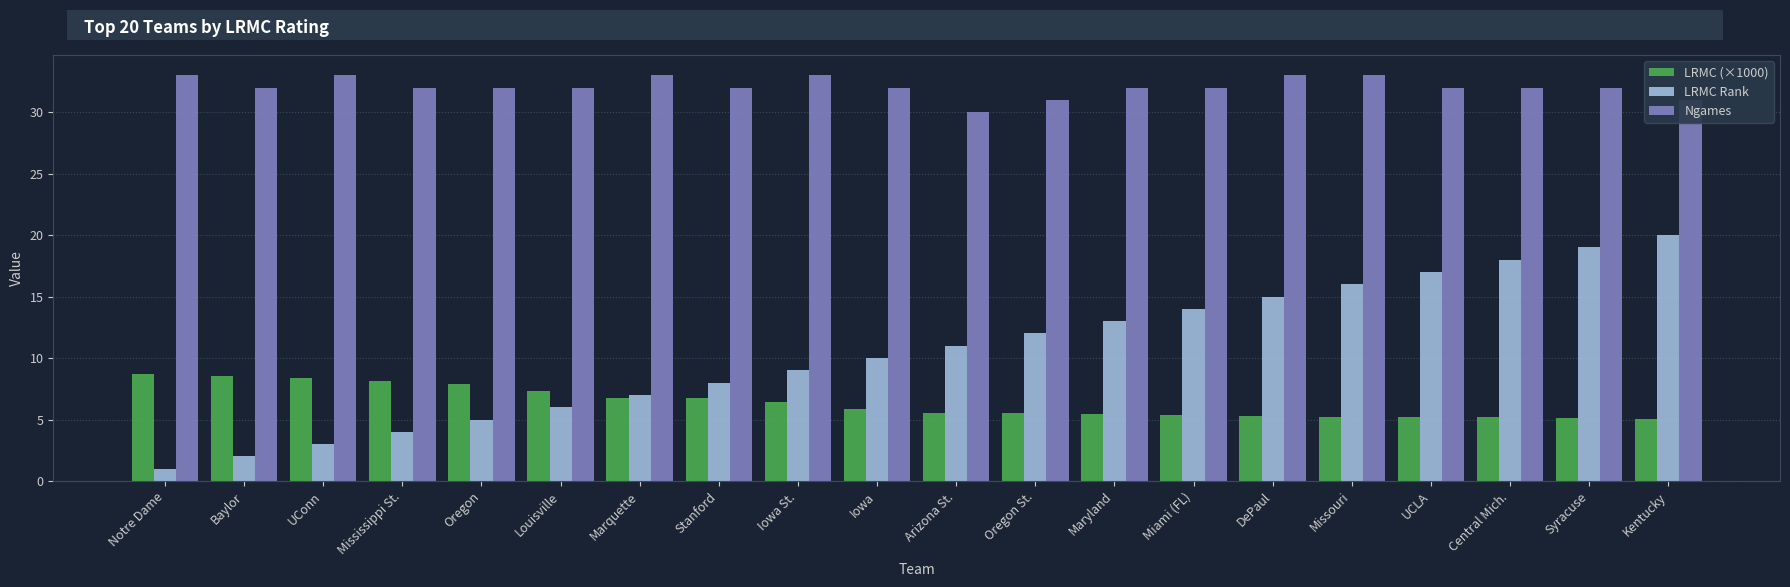

What is the sum of all LRMC (×1000) values?

127.7